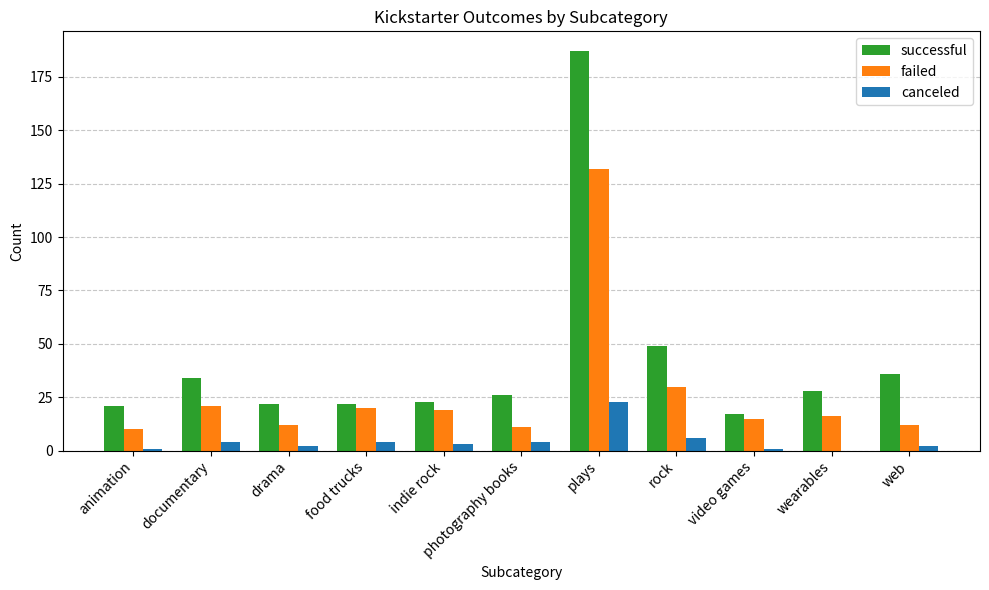

Is it true that failed equals 12 at food trucks?

False